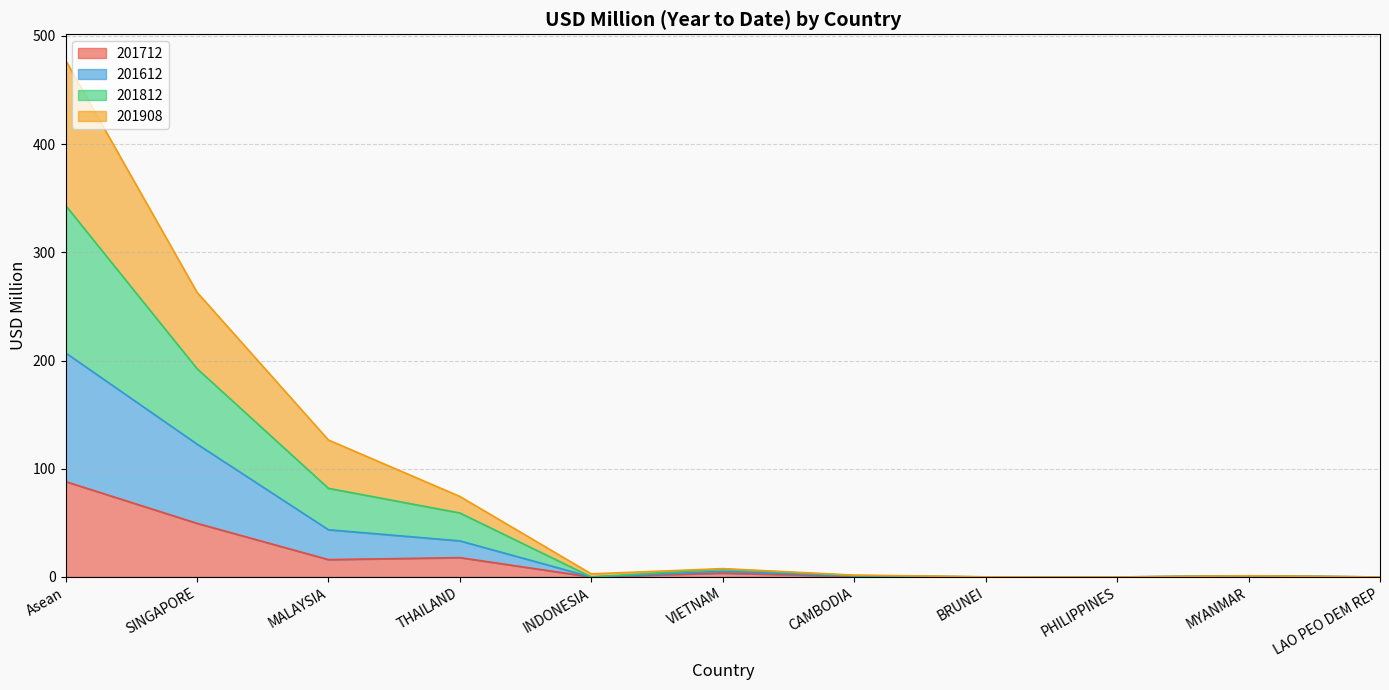

Rank the categories by 201812 value from lowest to highest.

LAO PEO DEM REP, PHILIPPINES, BRUNEI, MYANMAR, CAMBODIA, INDONESIA, VIETNAM, THAILAND, MALAYSIA, SINGAPORE, Asean